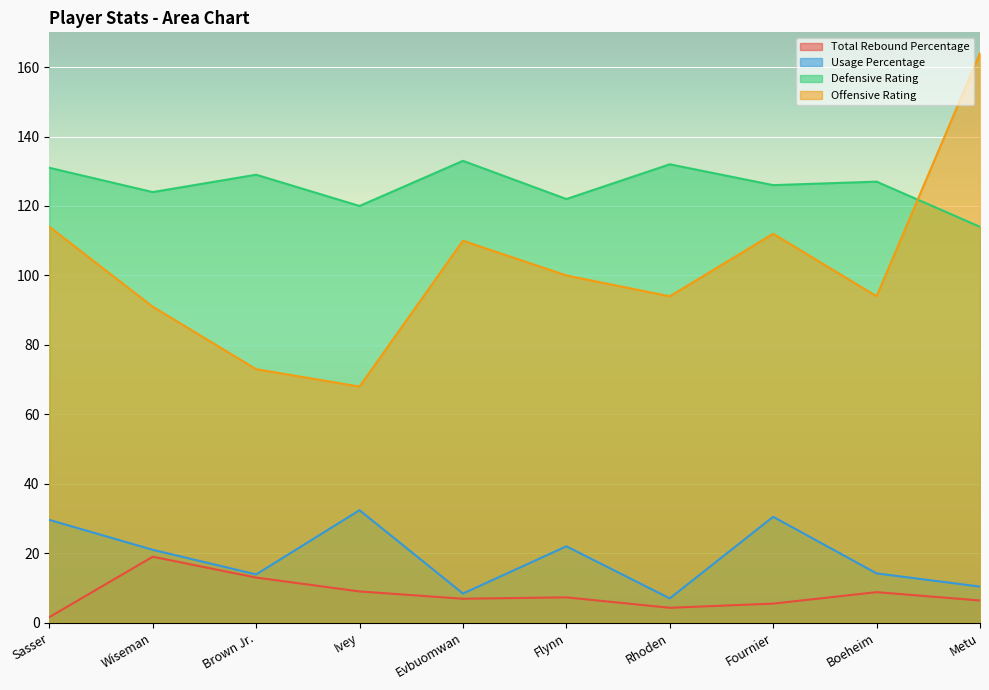

Rank the series by their maximum value, from lowest to highest.

Total Rebound Percentage, Usage Percentage, Defensive Rating, Offensive Rating